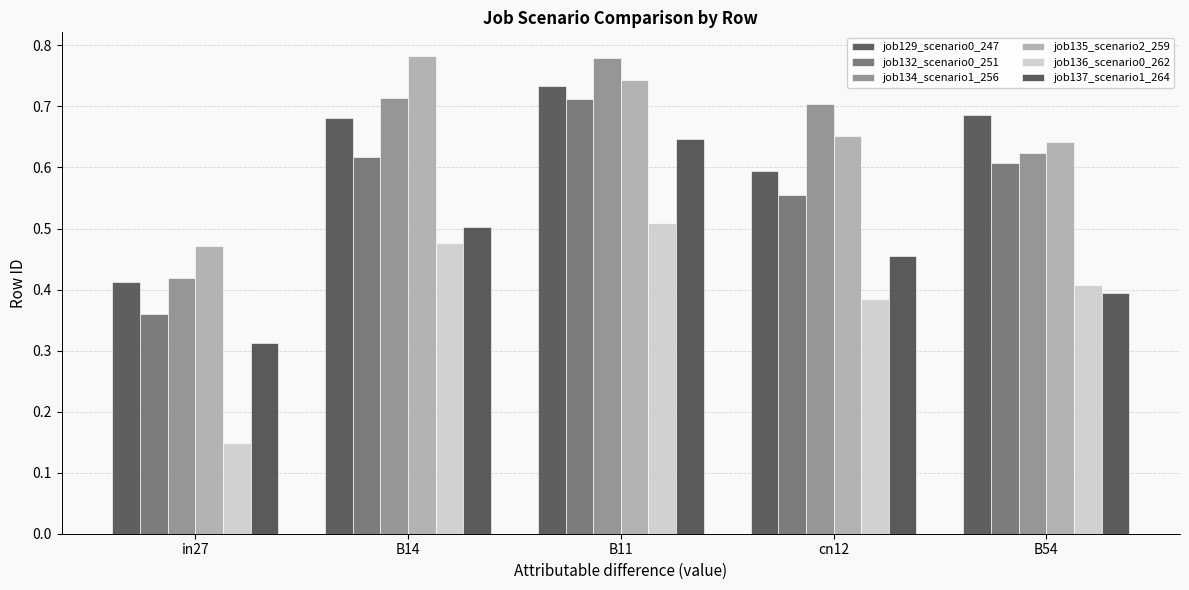

Which series has the widest spread of values?

job136_scenario0_262